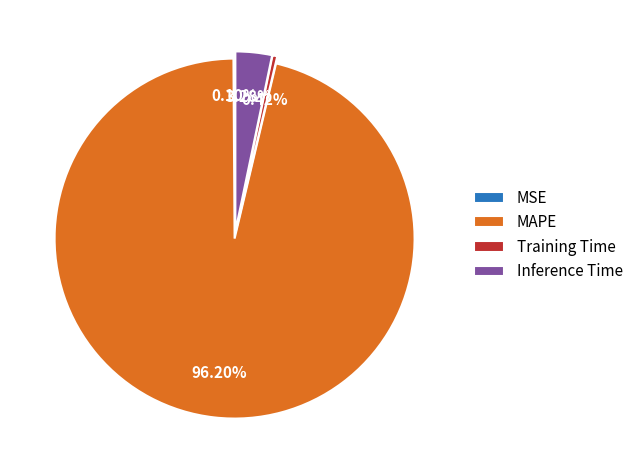

Is MAPE the majority of the pie?

Yes